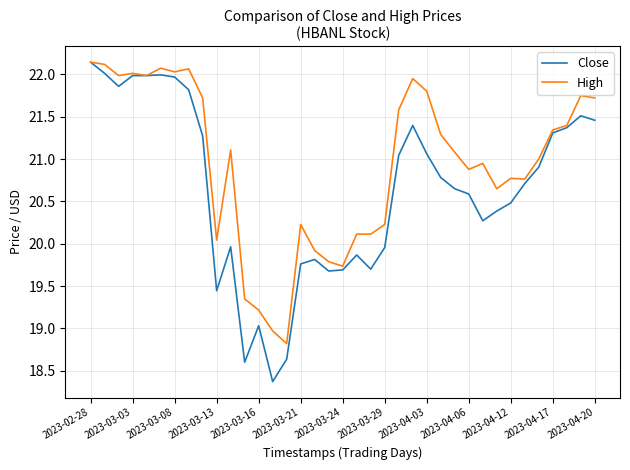

Which series has the largest range (max minus min)?

Close